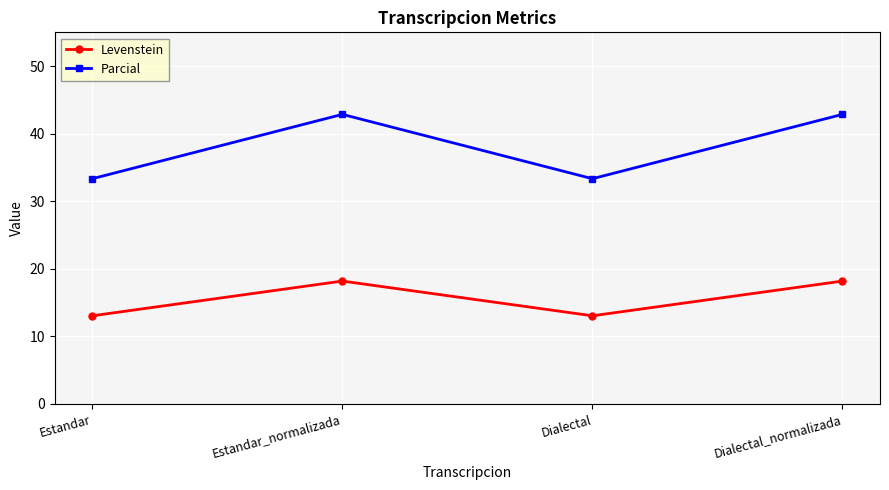

What is the sum of all Parcial values?

152.4